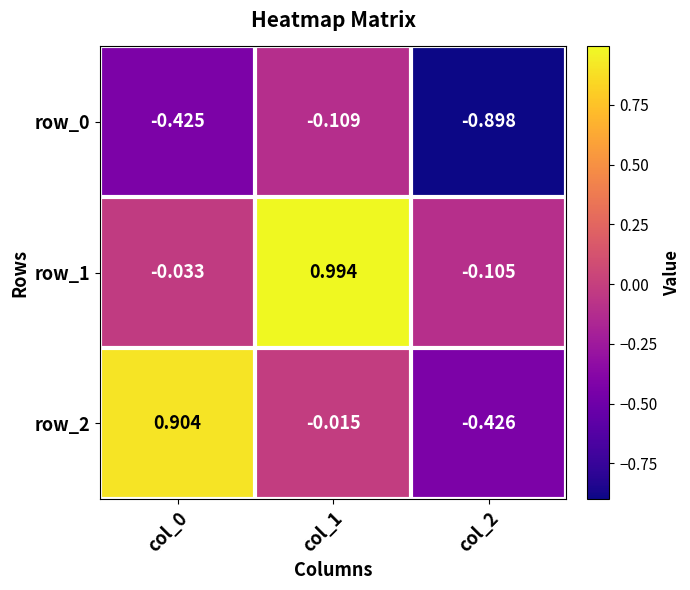

Which series changed the most between col_1 and col_2?

row_1